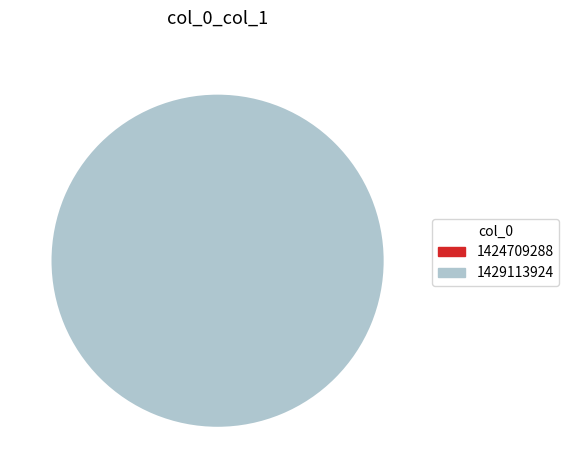

Which slice is the largest?

1429113924